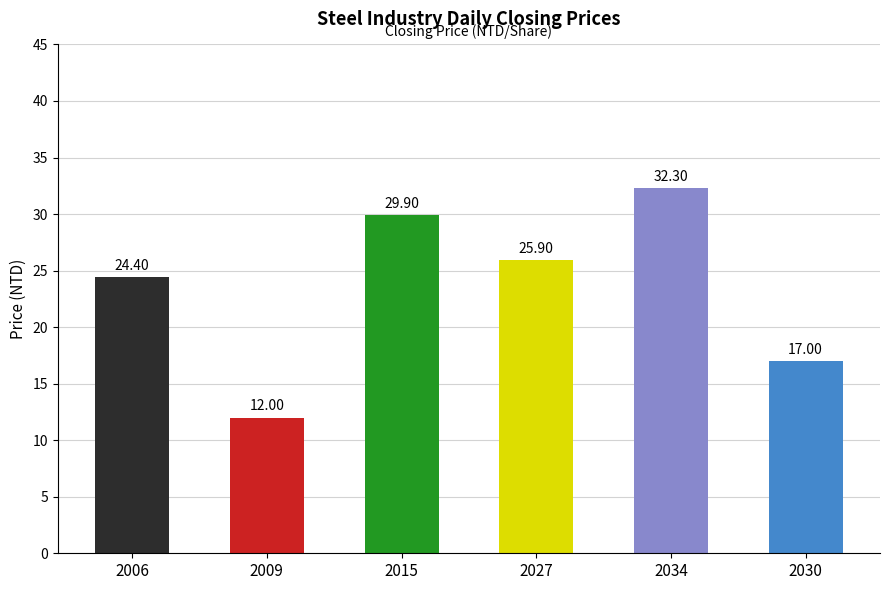

Reading right to left, transcribe all the data shown in this chart.

17.0	32.3	25.9	29.9	12.0	24.4